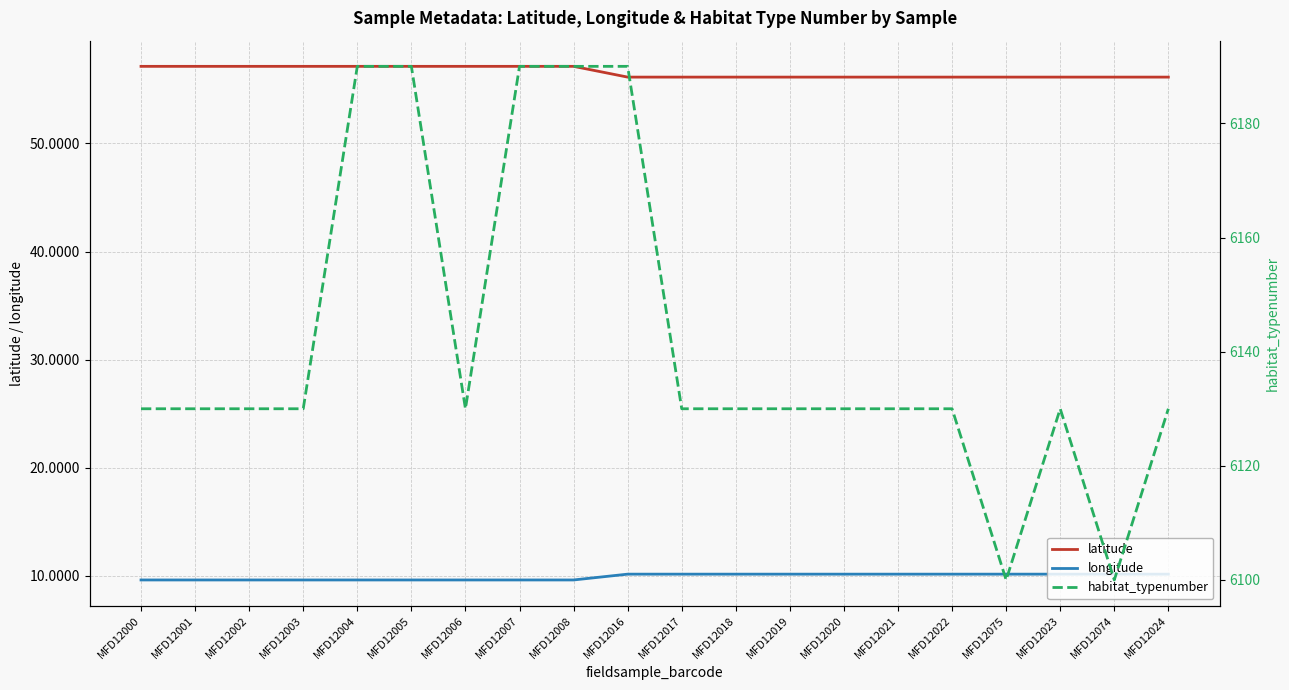

In habitat_typenumber, how many points are higher than both neighbors (excluding endpoints)?

1